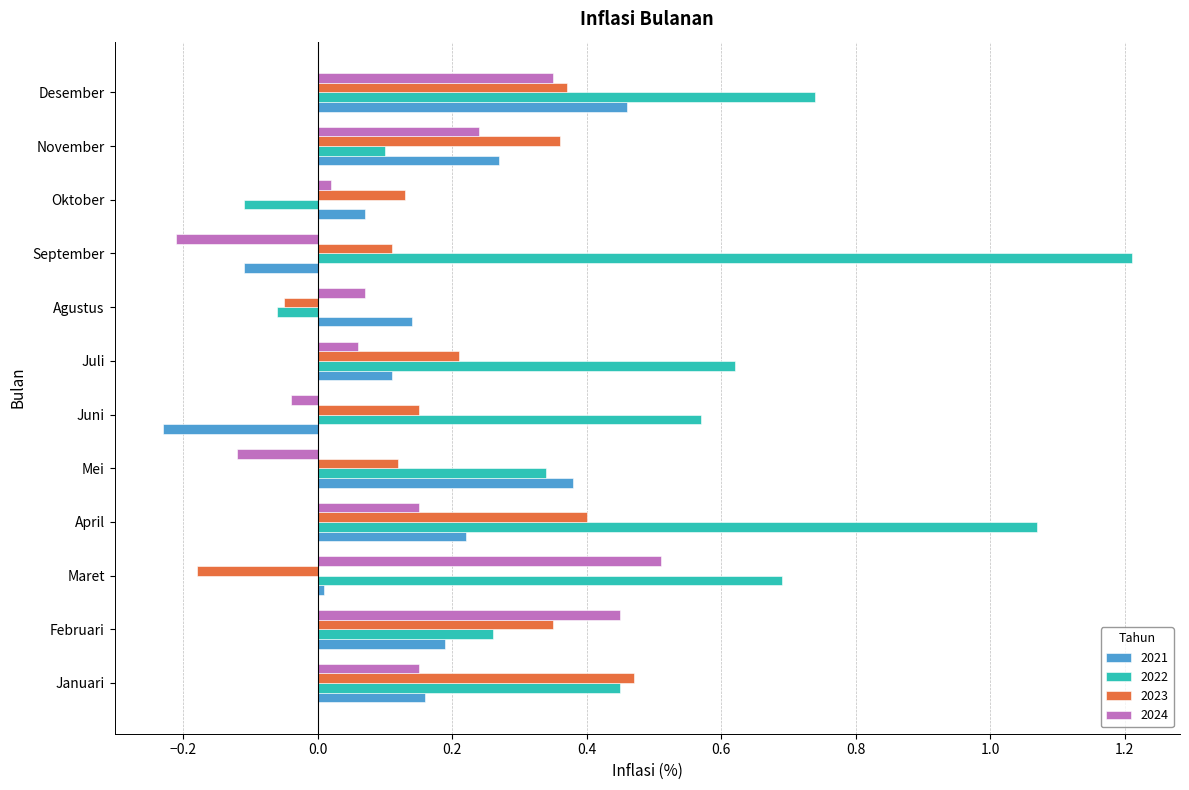

What is the total value across all series at April?

1.8